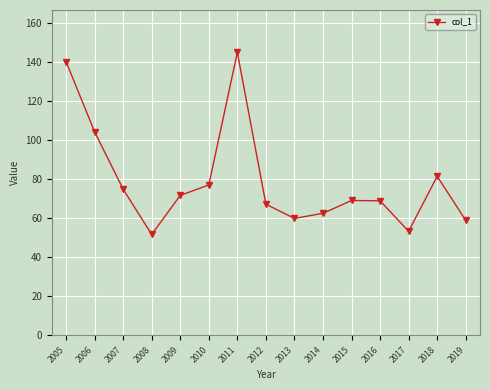

What is the difference between the values at 2007 and 2006?

29.4